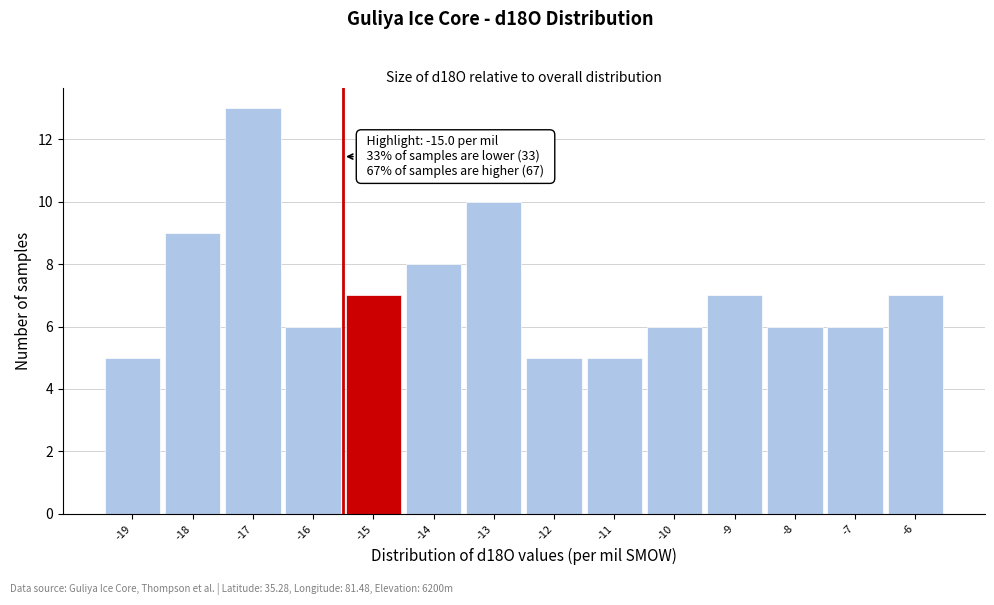

Reading right to left, list all the values displayed in this chart.

7	6	6	7	6	5	5	10	8	7	6	13	9	5